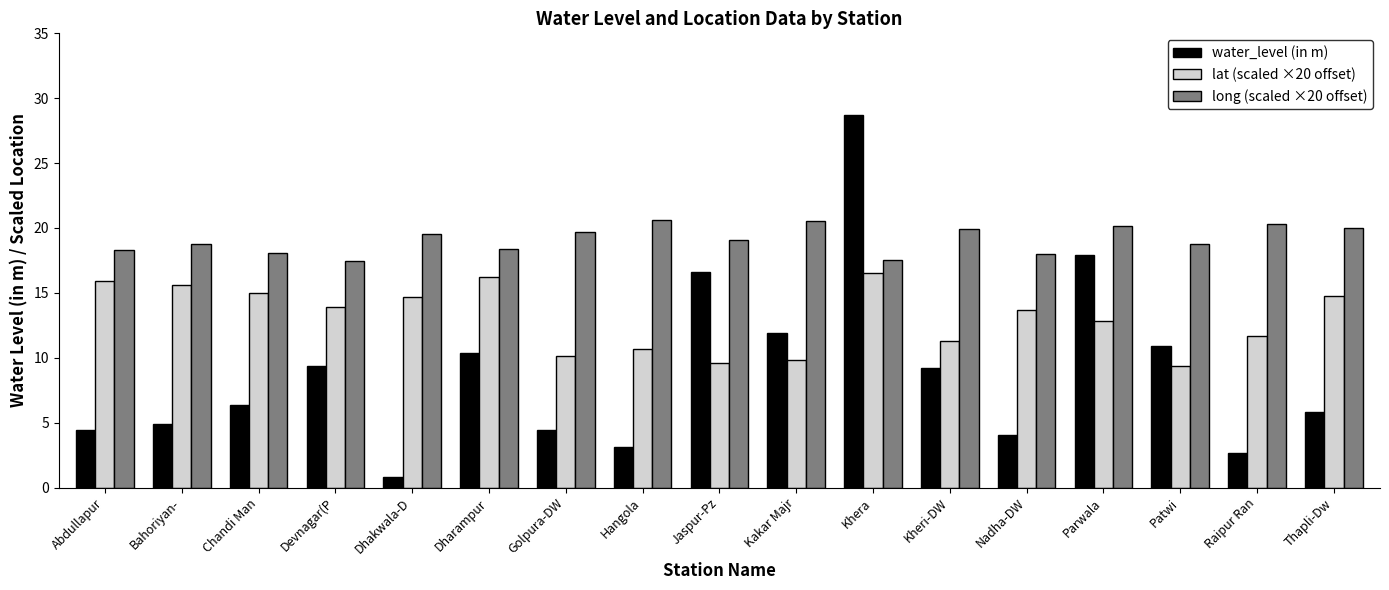

At which category does the chart reach its minimum across all series?

Dhakwala-D